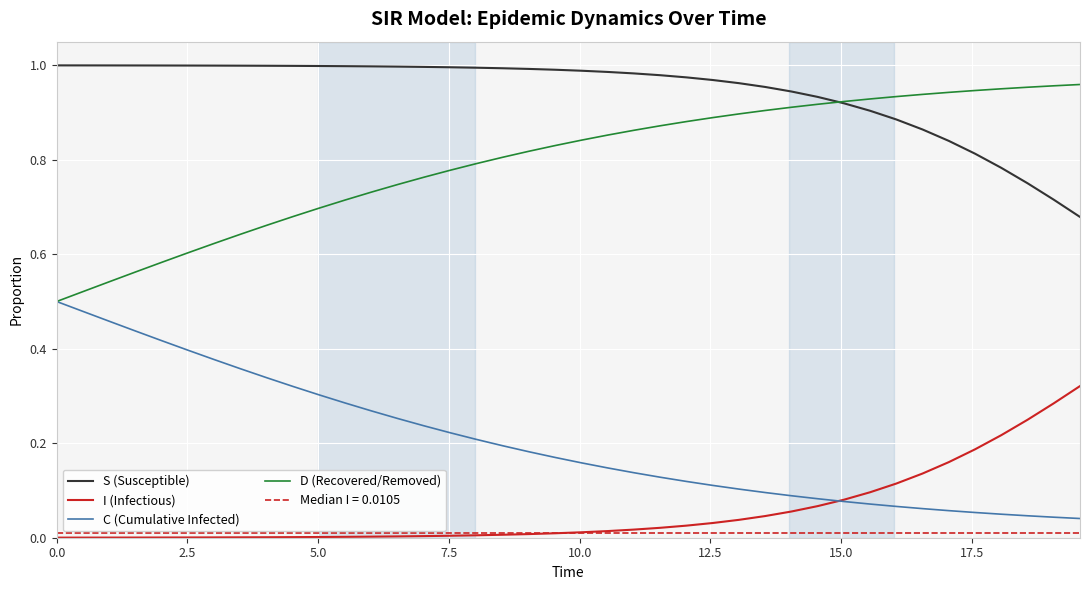

True or false: I (Infectious) and S (Susceptible) intersect in this chart.

False